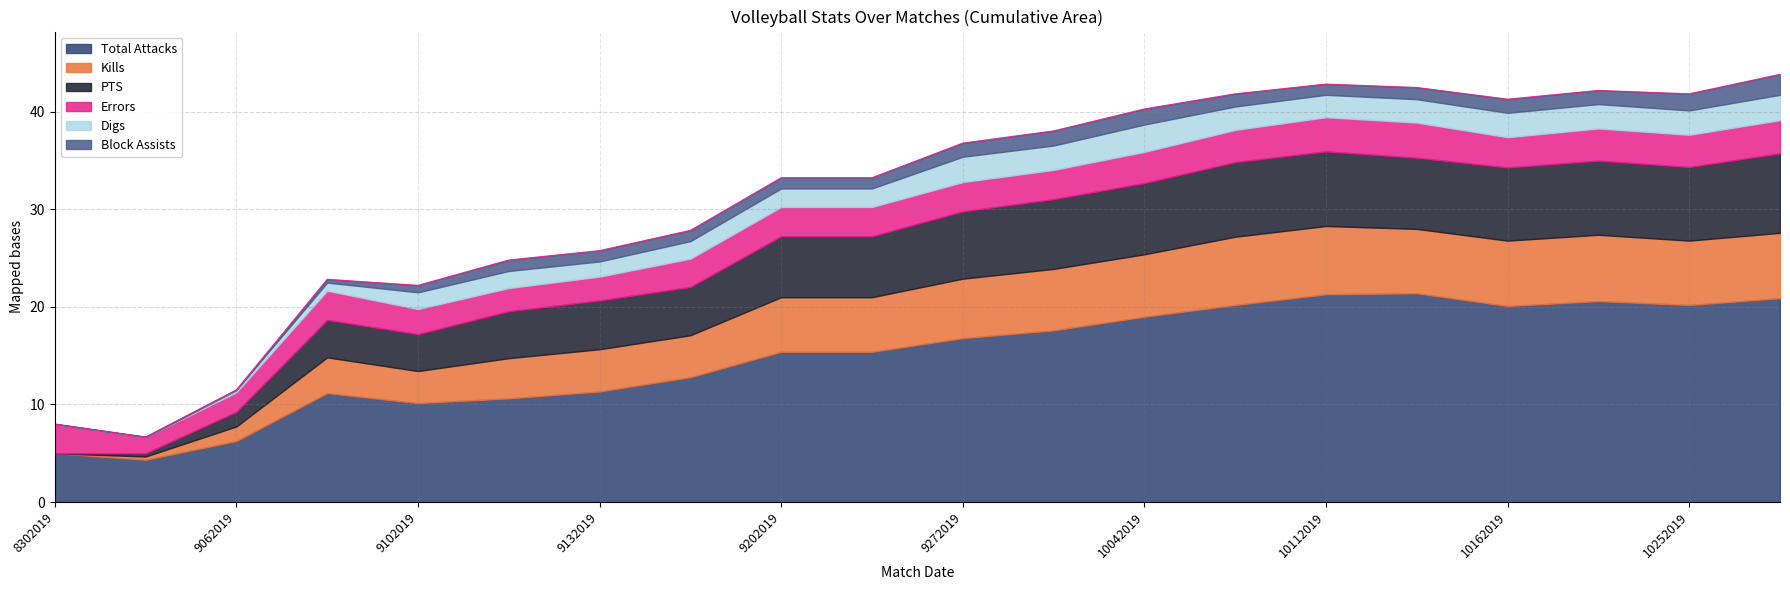

What is the minimum value for Errors?

1.7